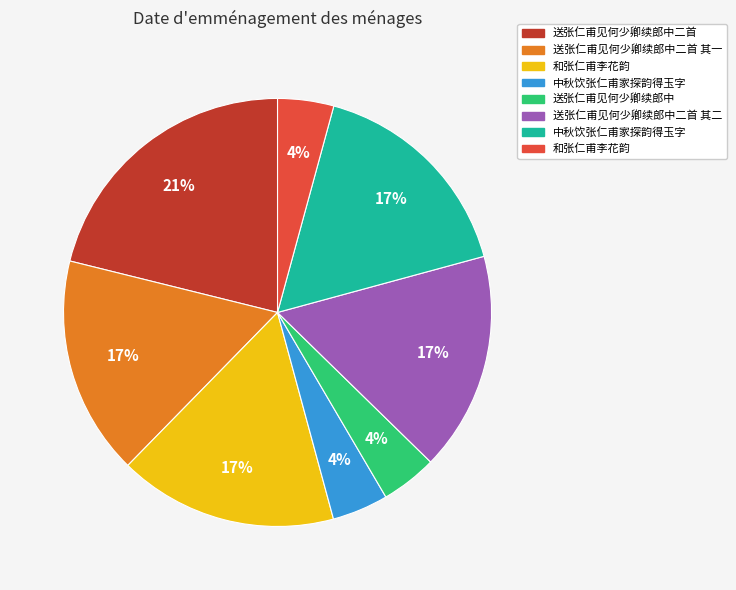

Does any single category account for the majority?

No